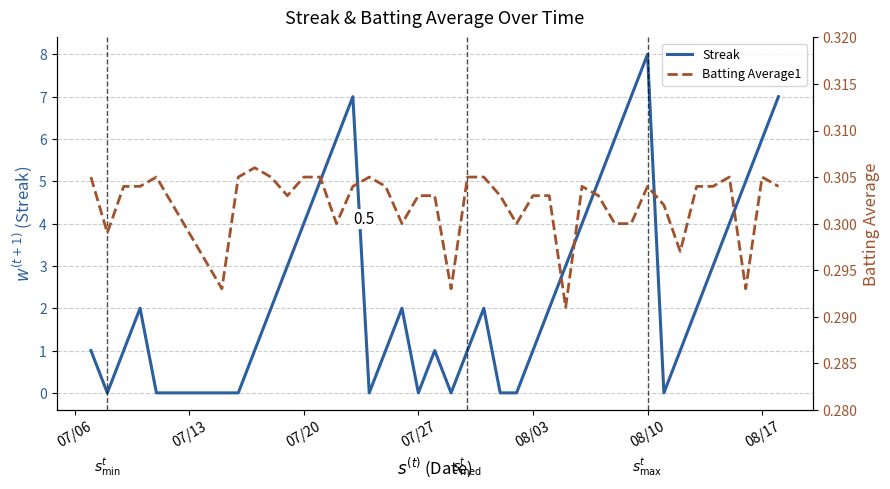

Rank the series by their average value, from highest to lowest.

Streak, Batting Average1